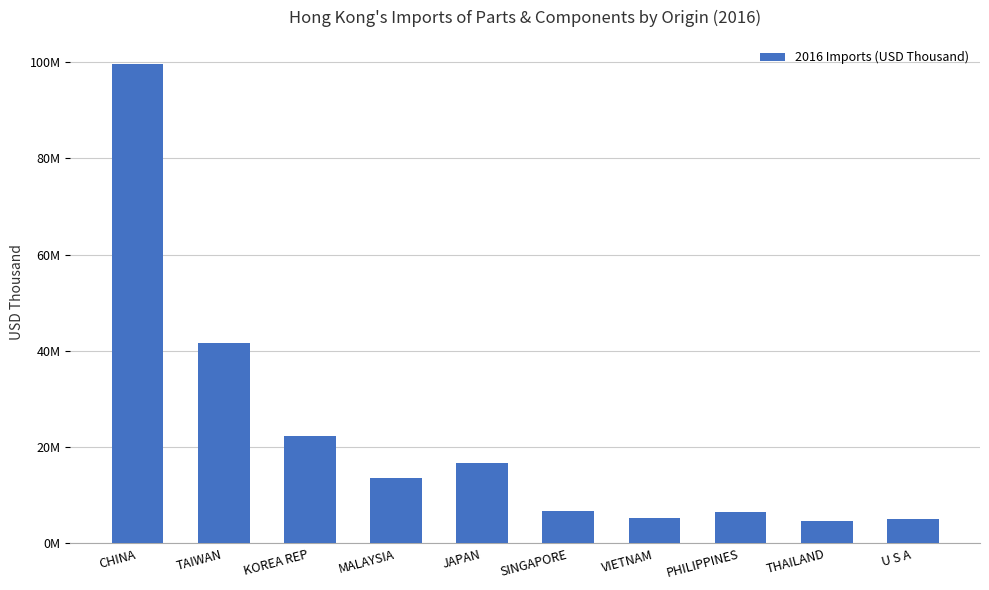

What is the value of the 4th bar from the left?

13655080.0